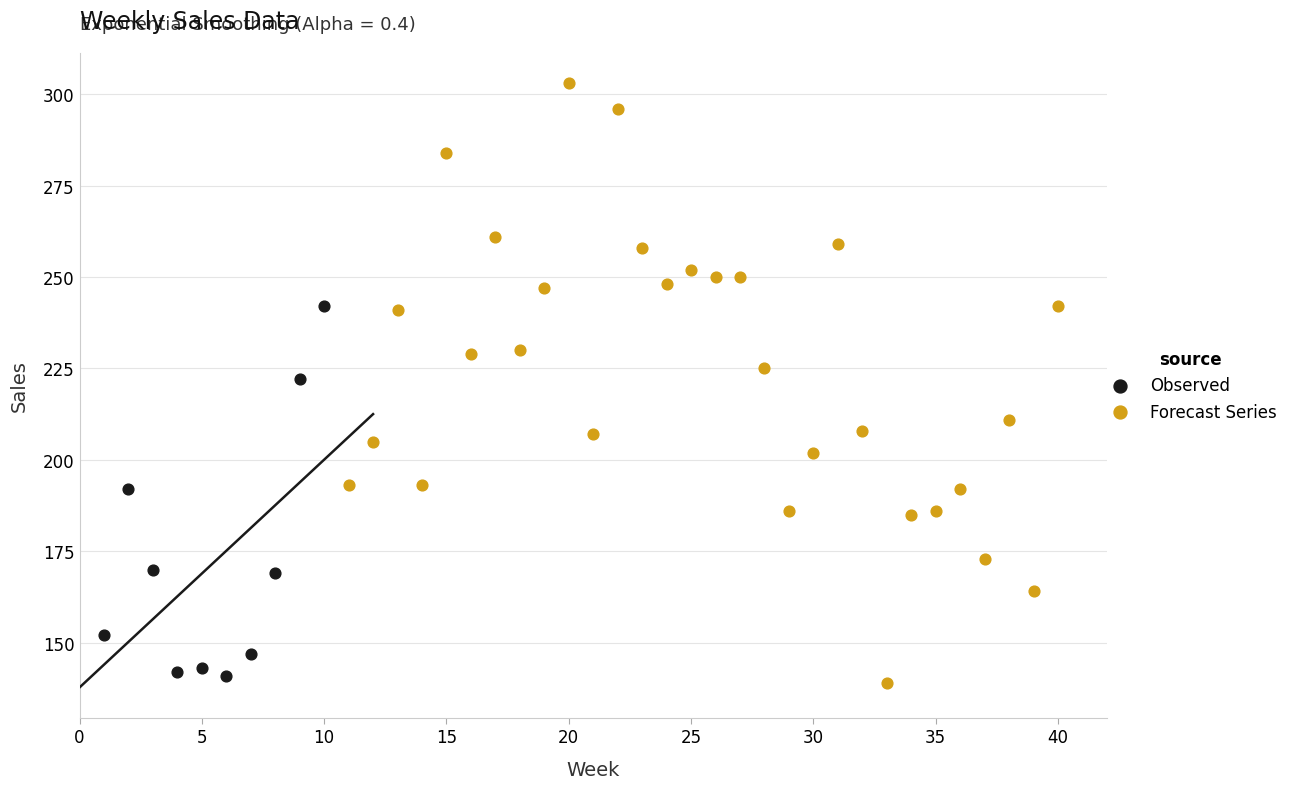

Which series reaches the maximum Y coordinate?

Forecast Series